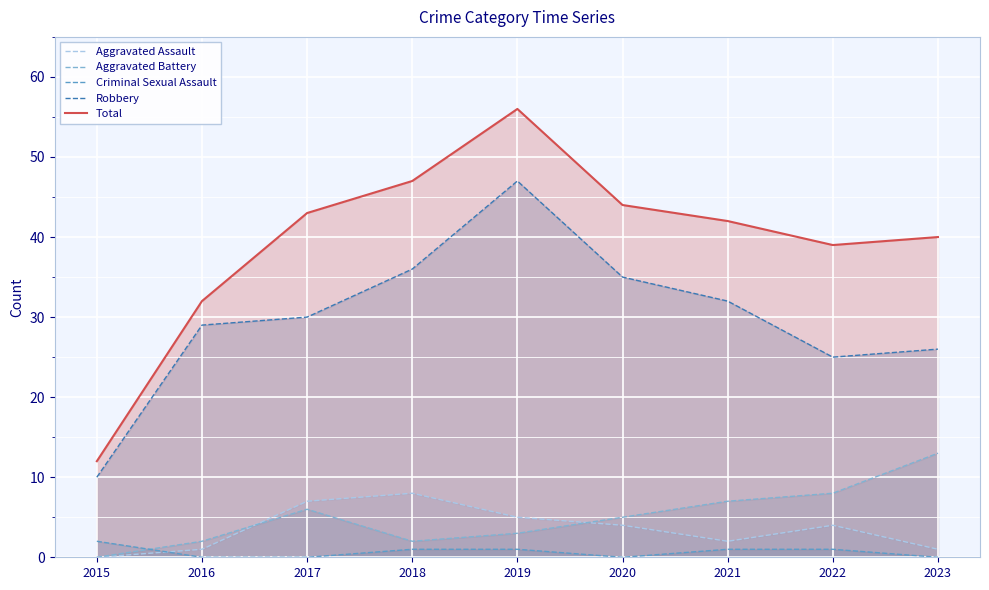

Is it true that Robbery equals 10 at 2023?

False